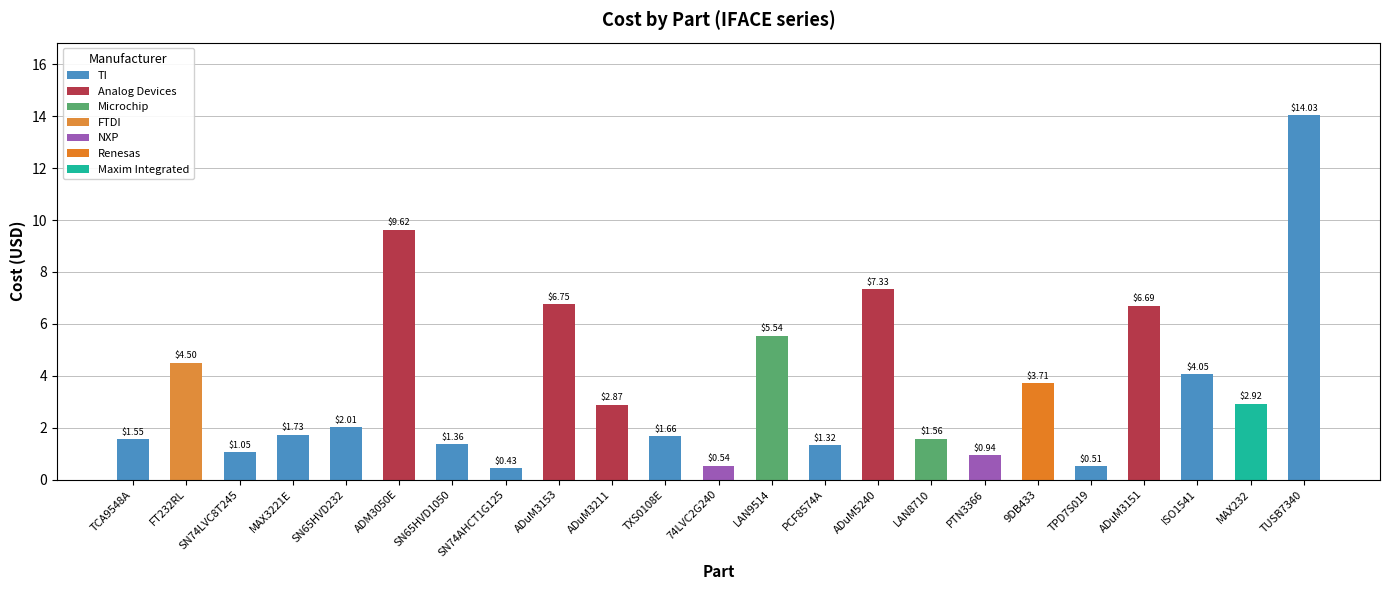

What is the label of the 6th bar from the left?

ADM3050E